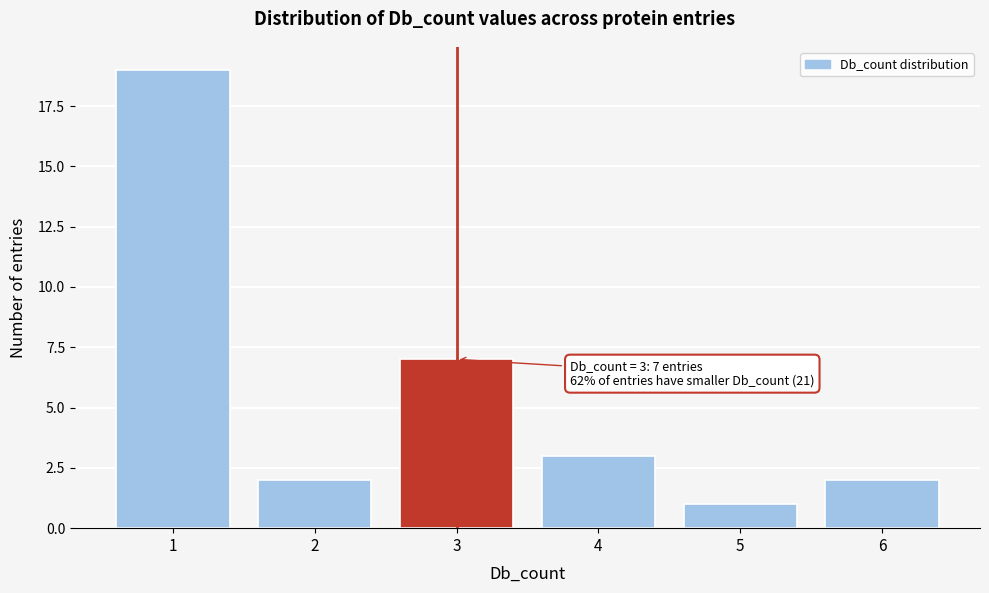

Over which range of the x-axis is the bar tallest?

0.5 to 1.5